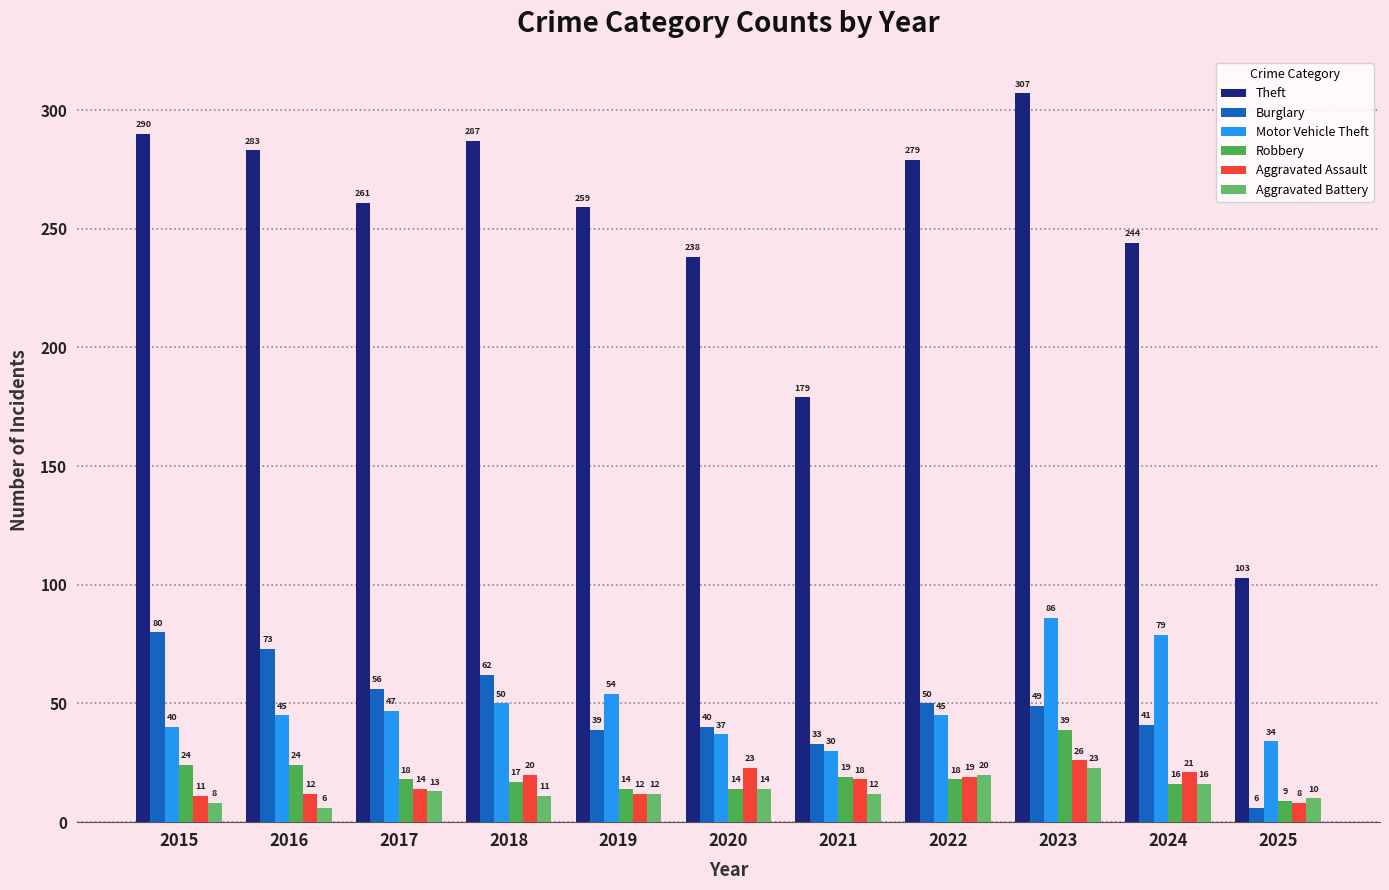

What is the total value across all series at 2020?

366